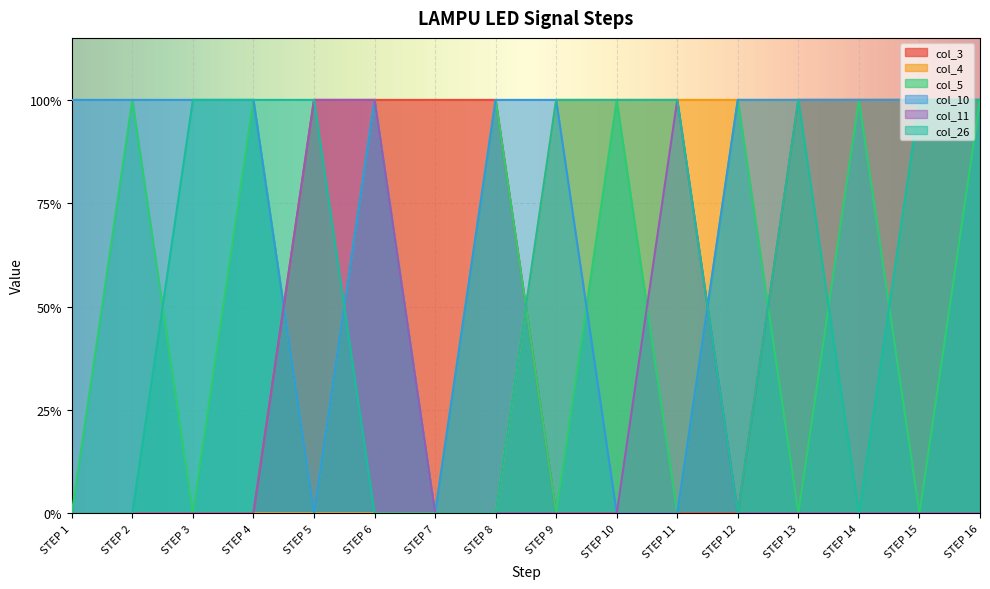

At which label does col_3 reach its minimum?

STEP 1